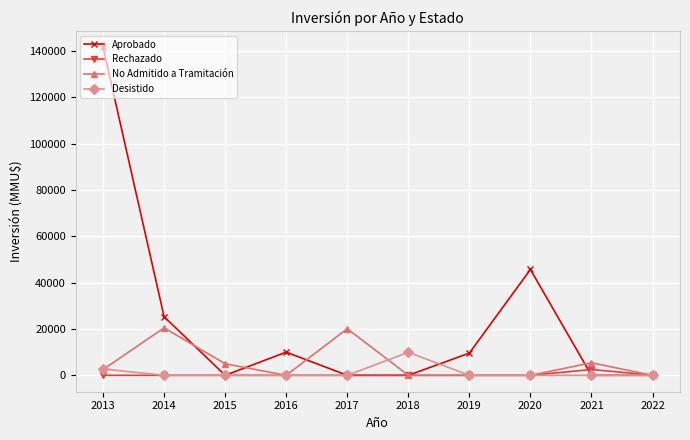

Where is the first local minimum for Aprobado?

2015